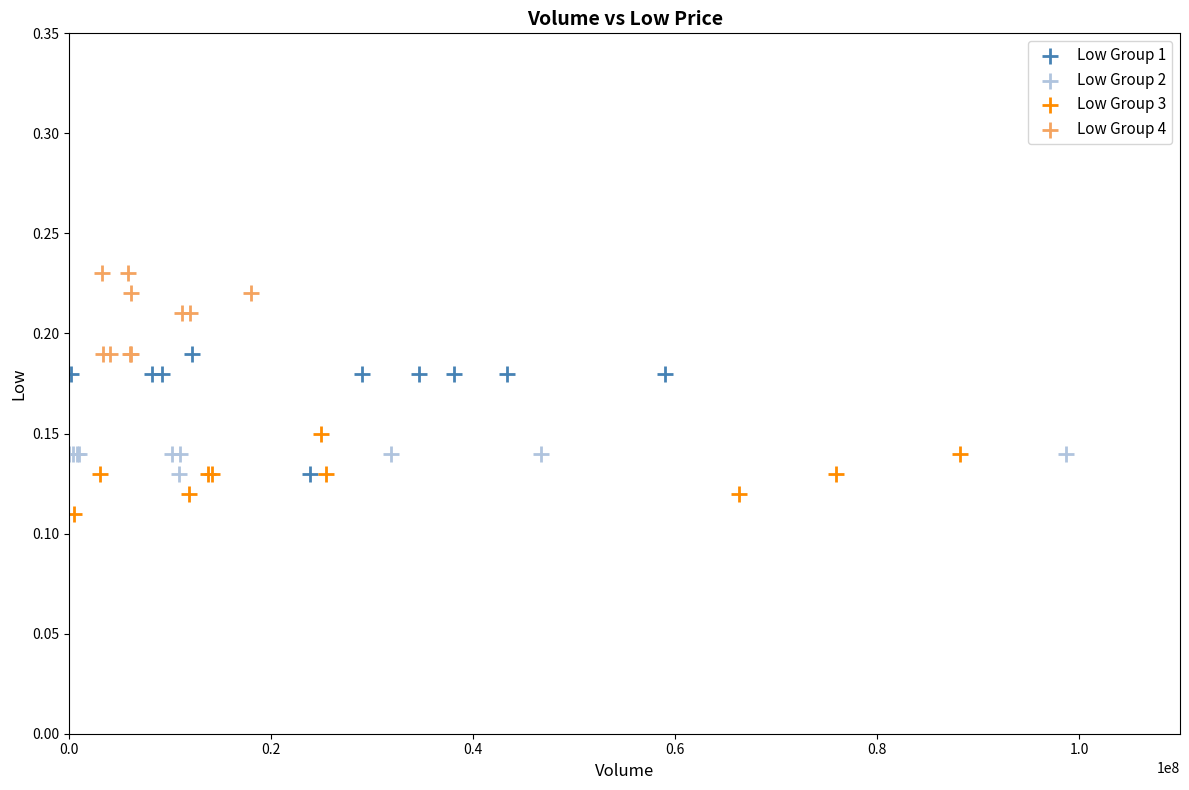

Which series contains the lowest Y value?

Low Group 3